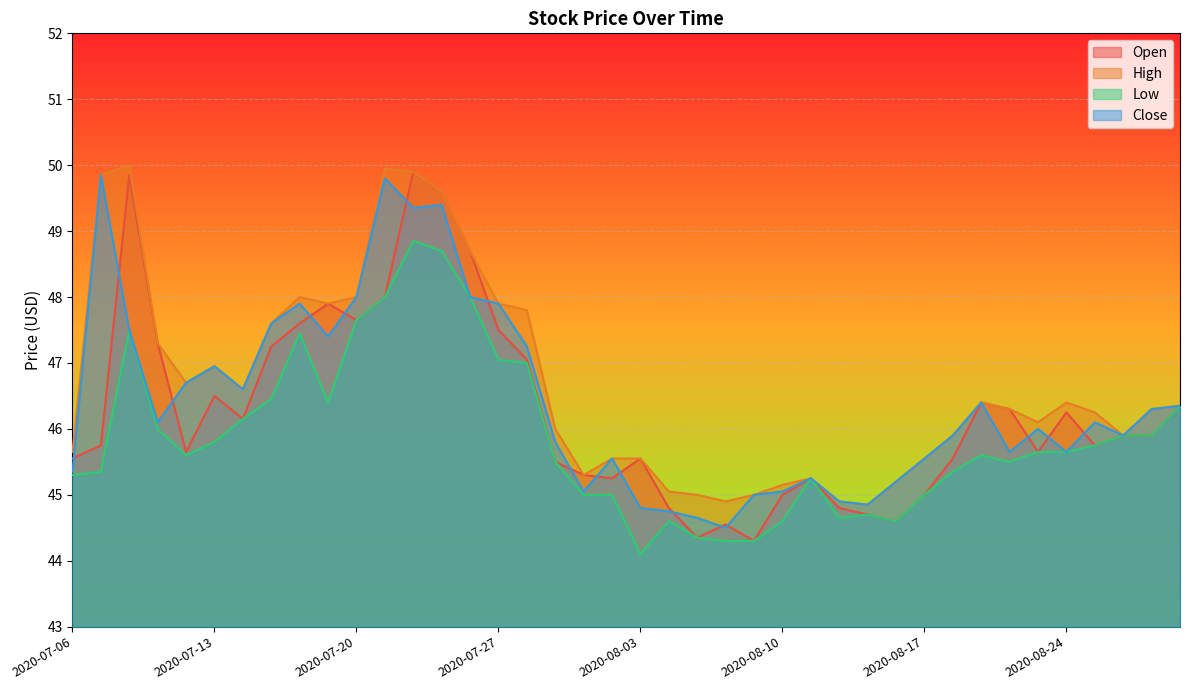

The value of Open at 2020-07-17 is 47.9. True or false?

True